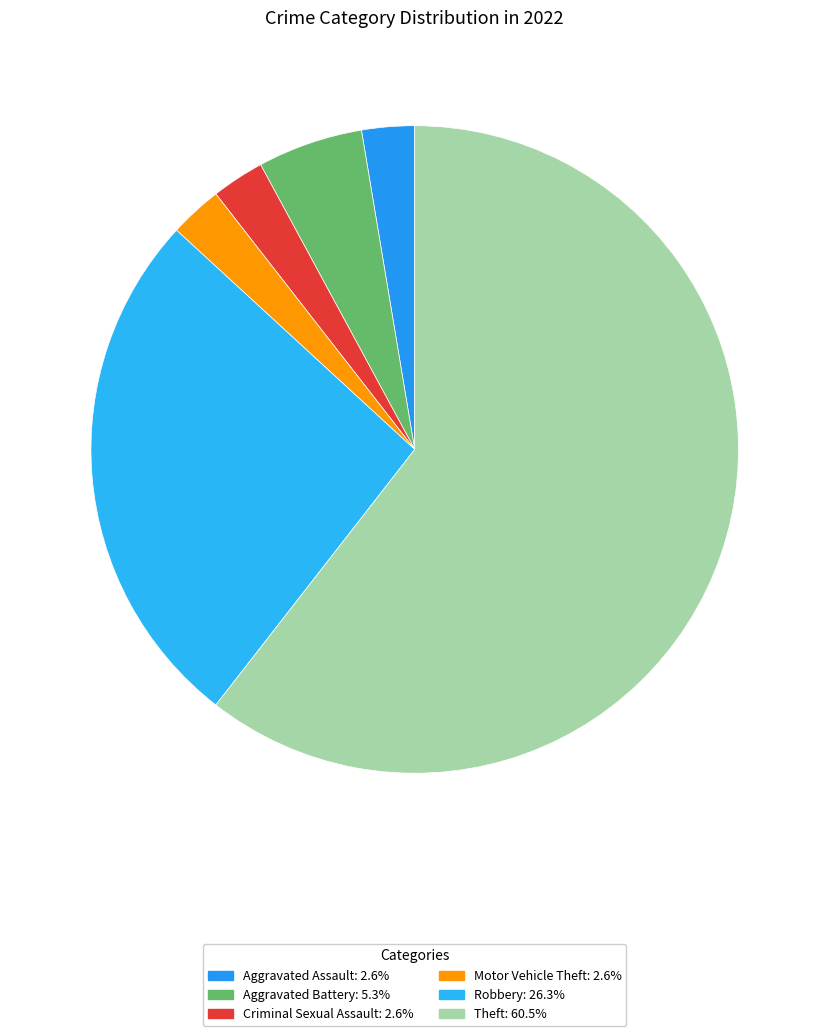

How many slices are in this pie chart?

6